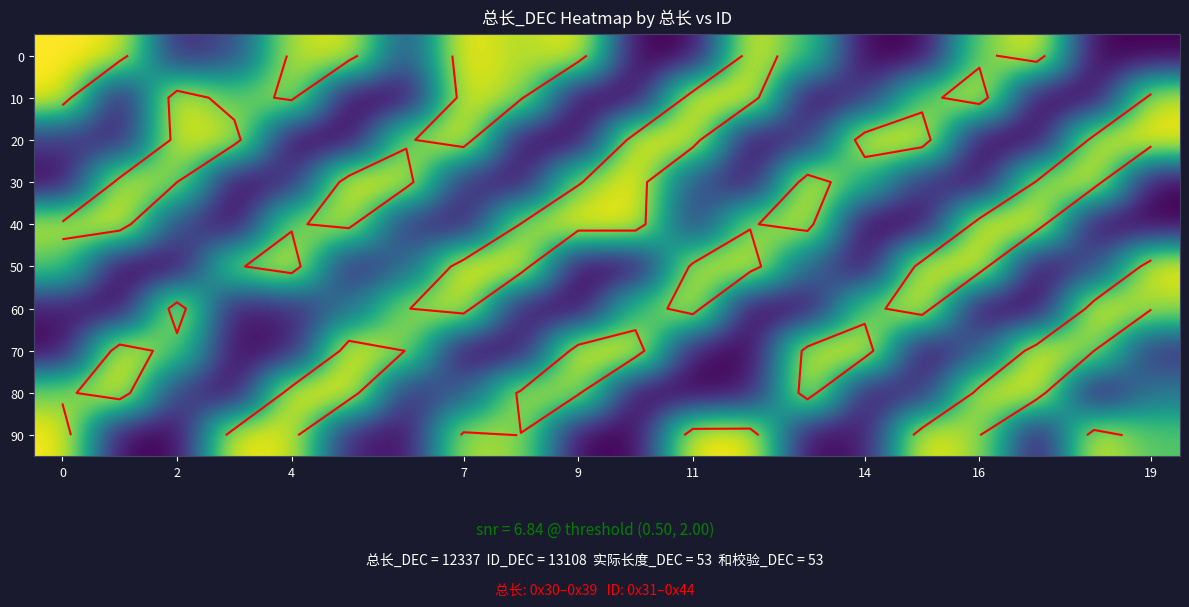

How many values in the 0 series exceed 0?

14